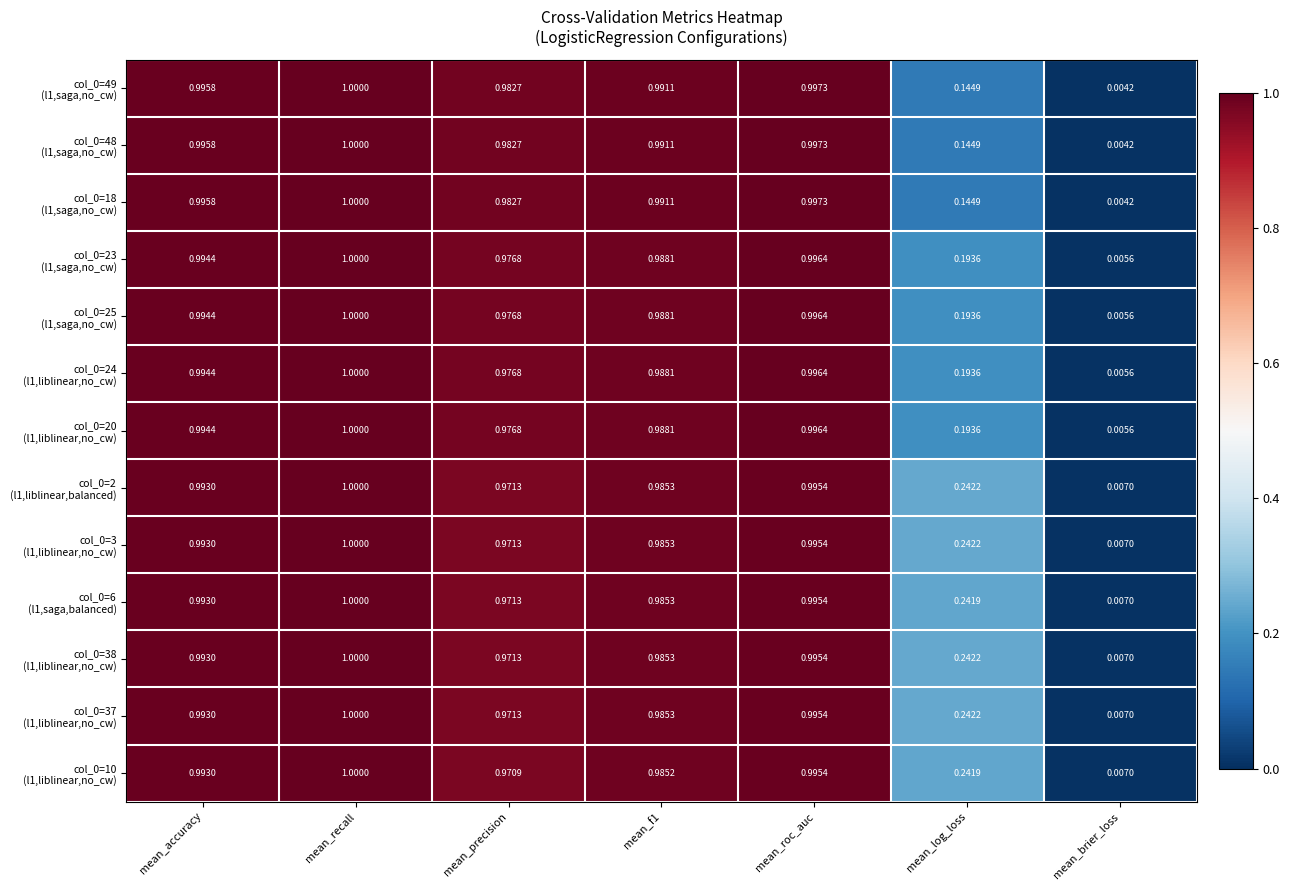

At which category is the sum across all series the highest?

mean_recall